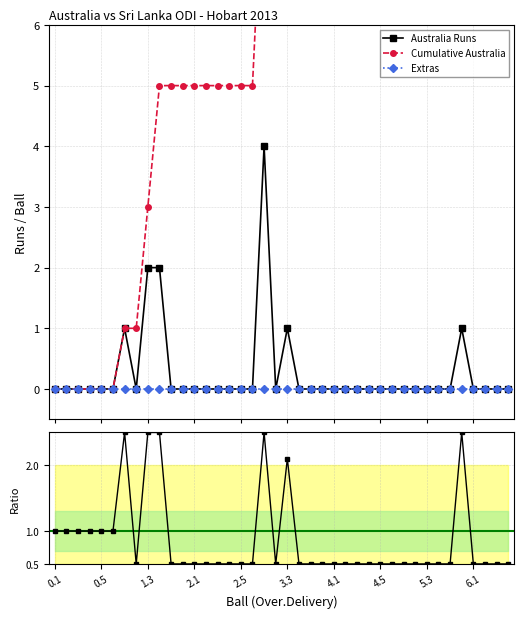

Which series has the widest spread of values?

Cumulative Australia